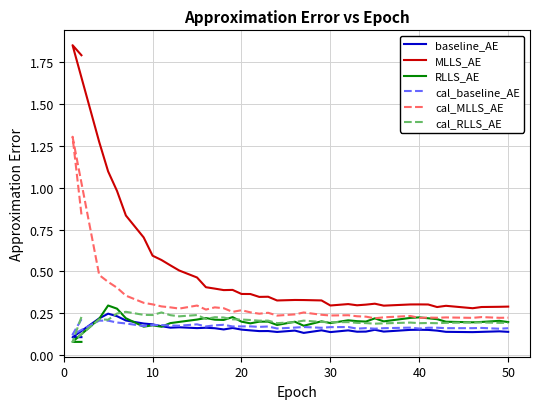

True or false: cal_MLLS_AE and baseline_AE cross at least once.

False